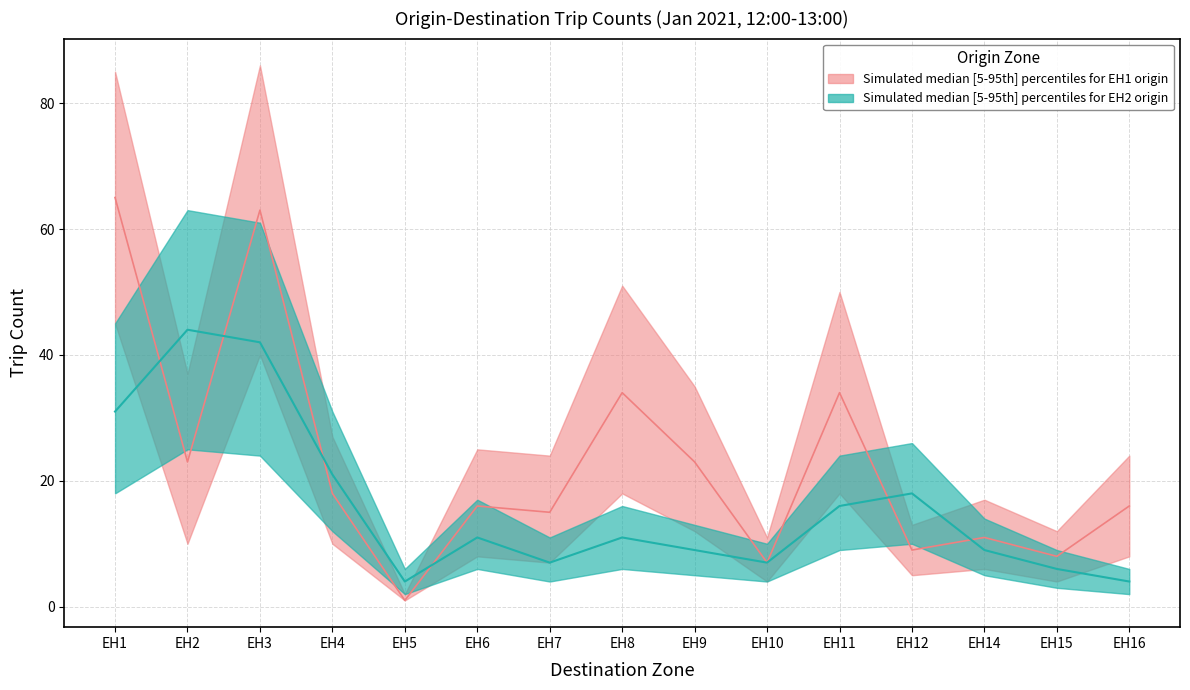

What is the maximum value for EH2 origin - lower?

25